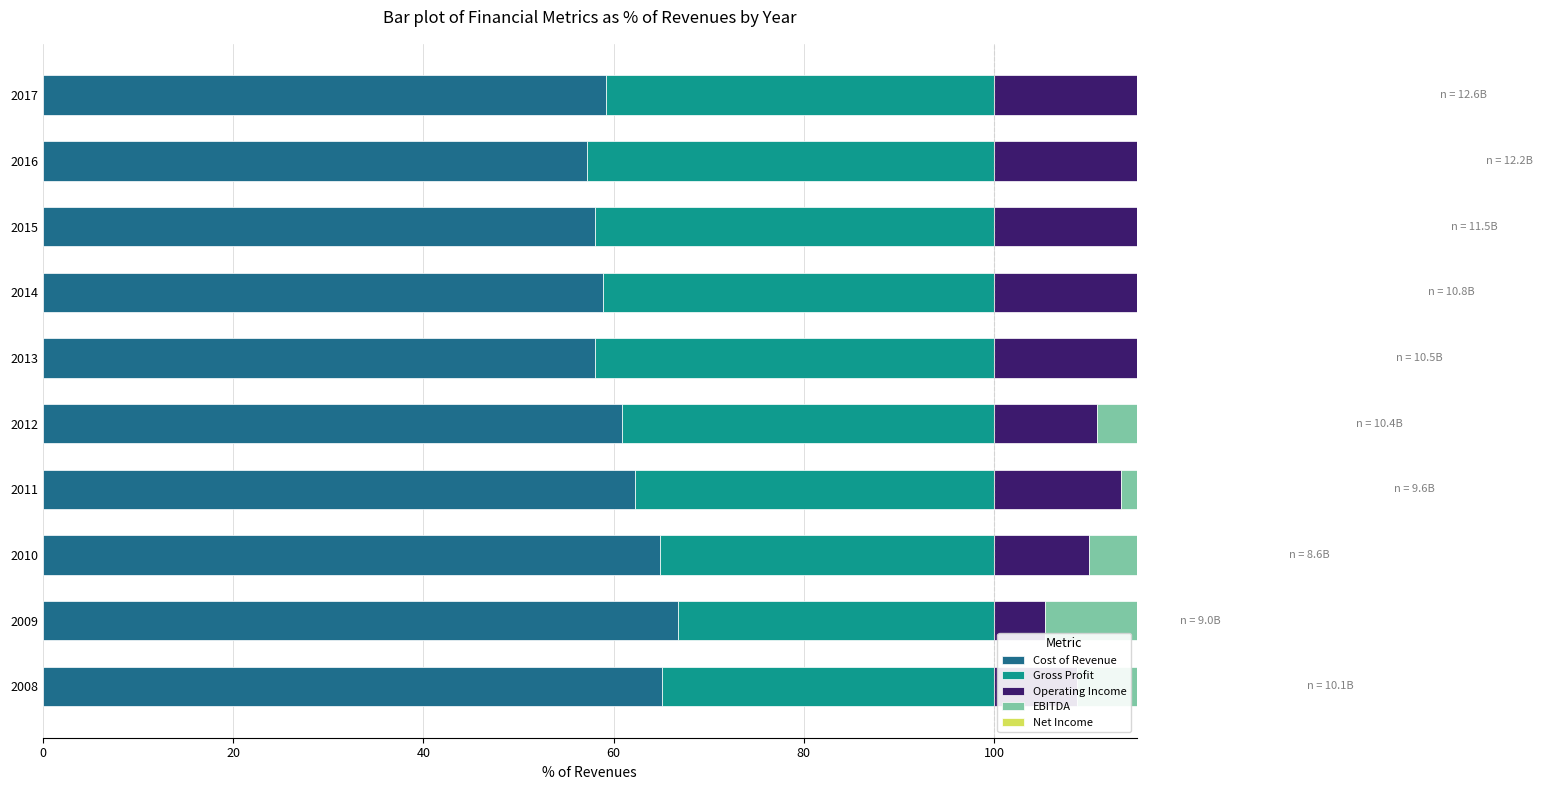

Which series has the largest range (max minus min)?

Operating Income